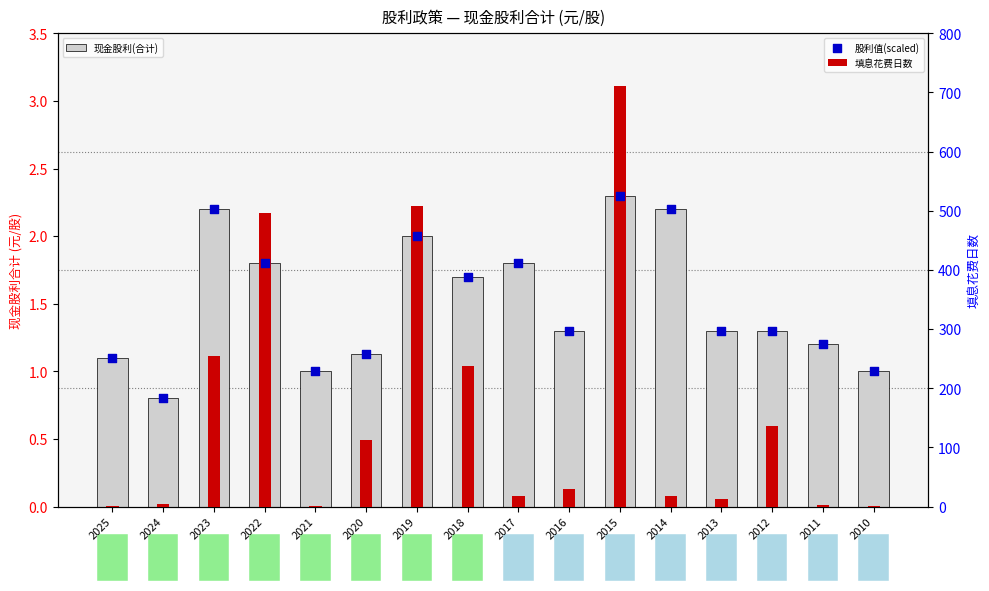

What are all the series names shown in the legend?

现金股利(合计), 填息花费日数, 股利值(scaled)